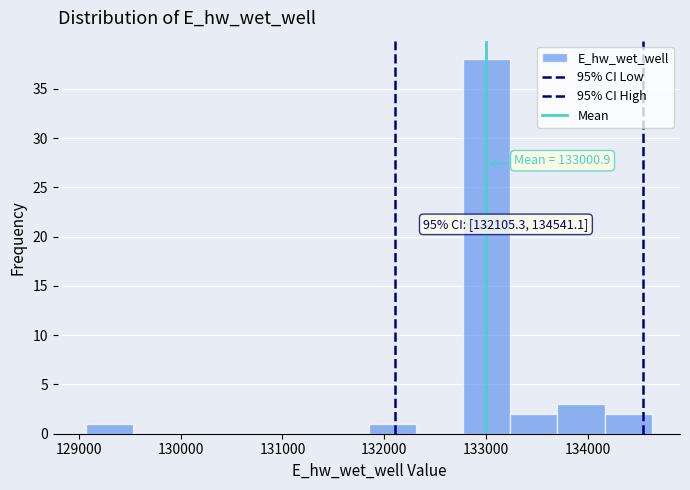

Which range on the x-axis has the tallest bar?

132800 to 133200